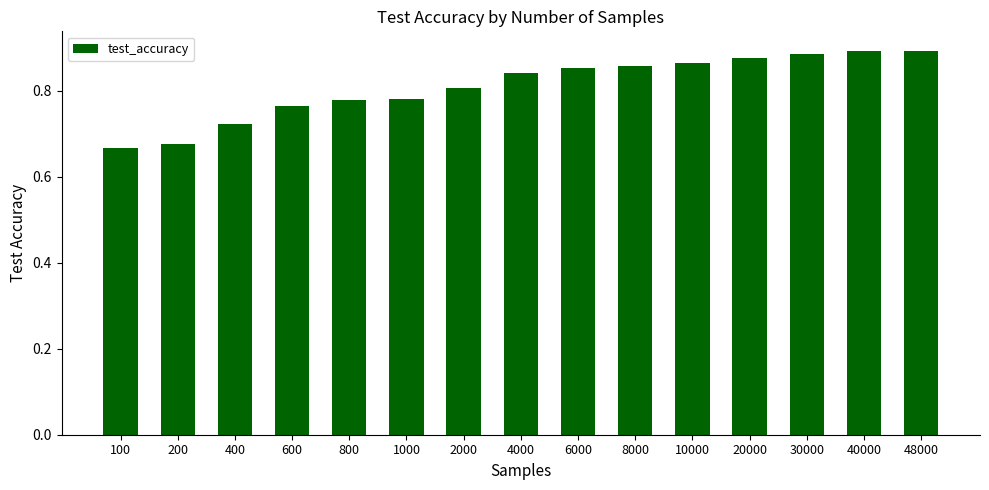

Where is the data nearest to the value 0?

100